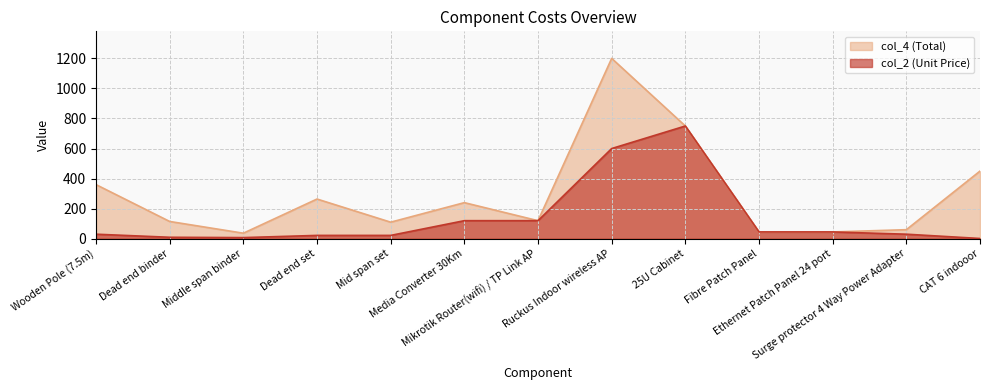

Is it true that col_4 (Total) equals 750.0 at 25U Cabinet?

True